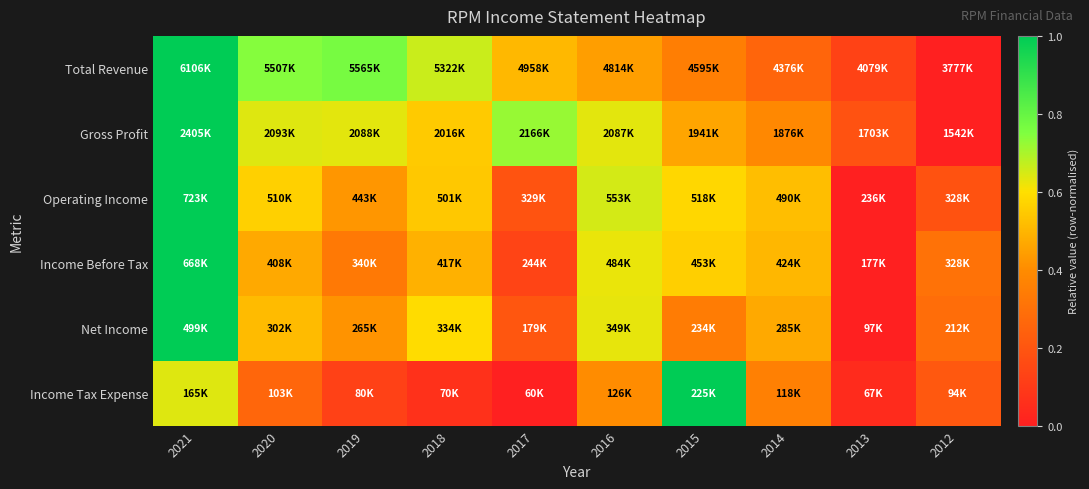

At 2016, list the series in order from largest to smallest.

Operating Income, Gross Profit, Net Income, Income Before Tax, Total Revenue, Income Tax Expense